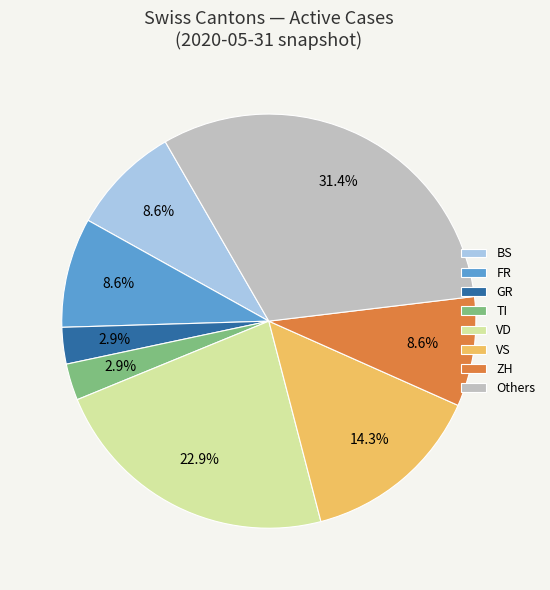

What percentage is NOT represented by VS?

85.7%